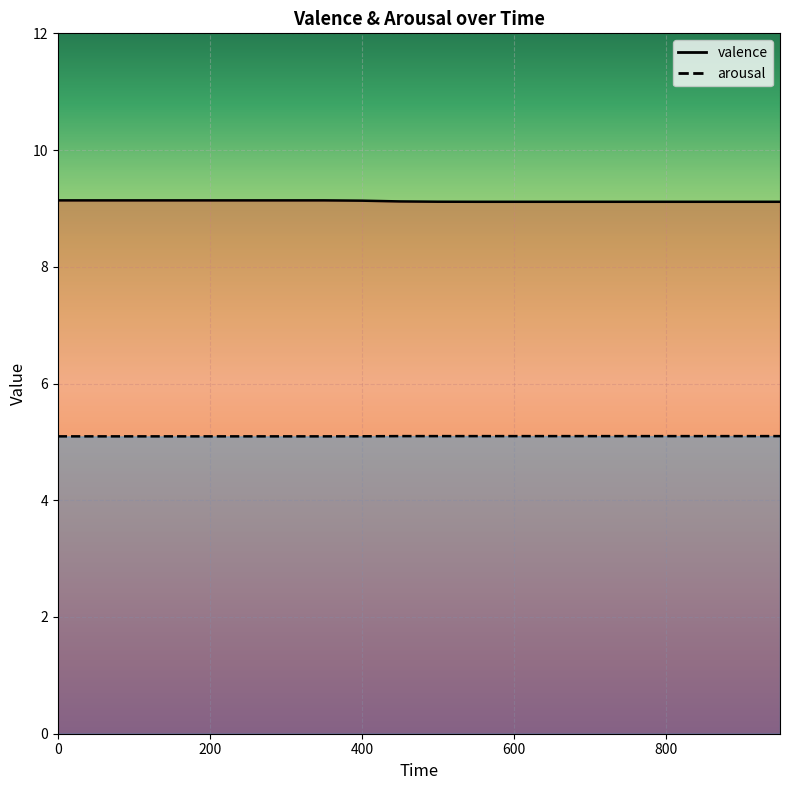

Which category has the lowest value in the valence series?

550